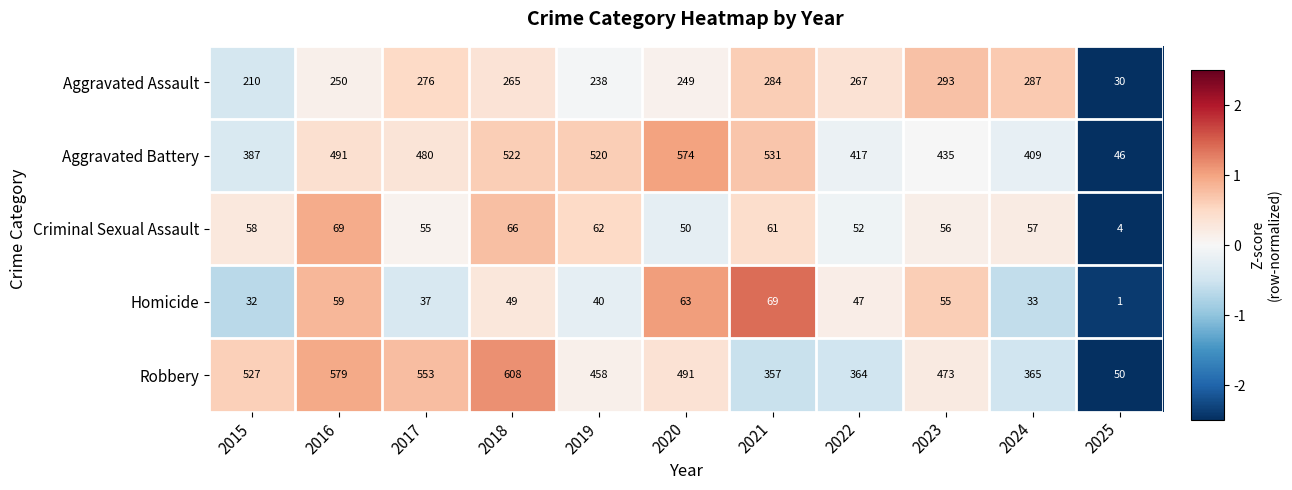

Which series has the largest range (max minus min)?

Robbery